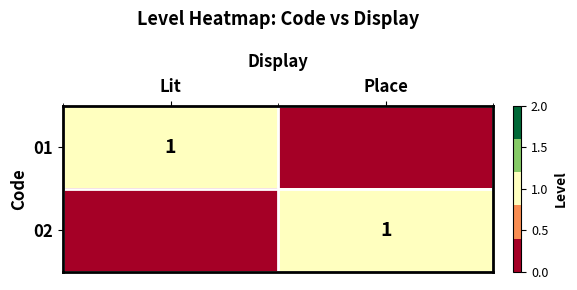

The value of 01 at Lit is 1. True or false?

True